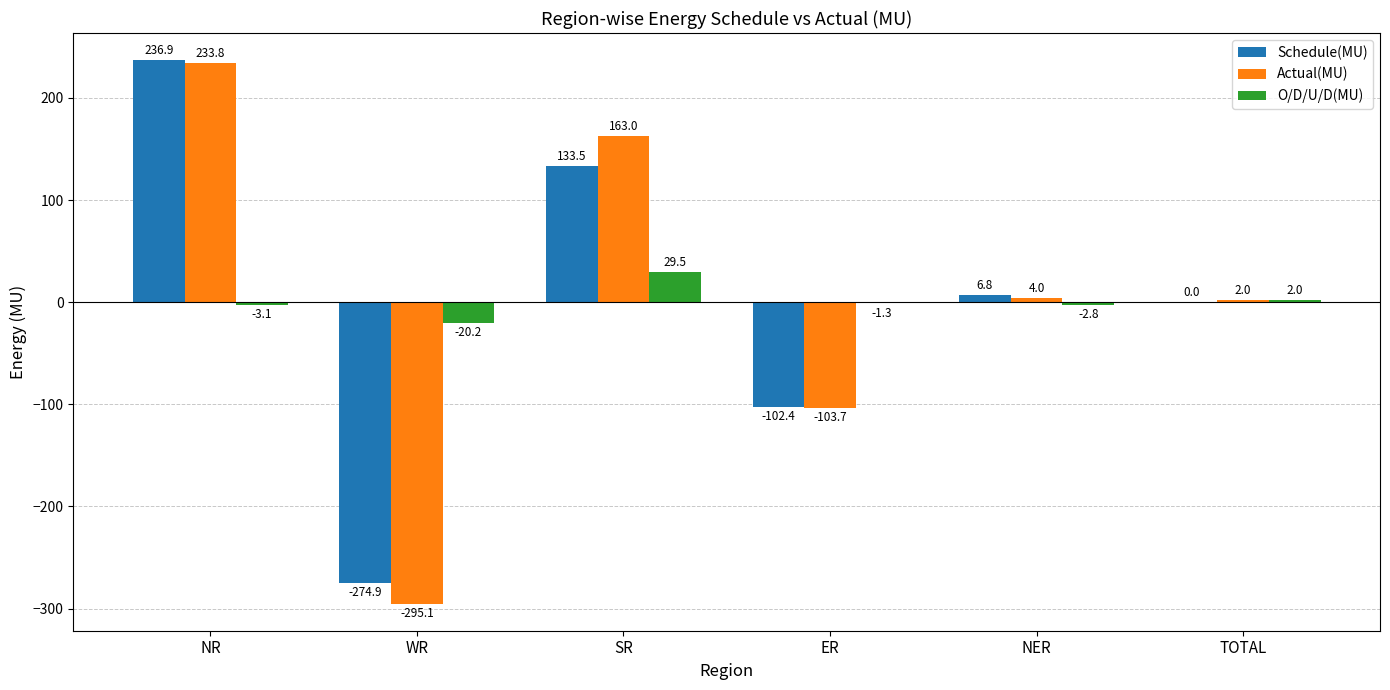

Which series has the largest range (max minus min)?

Actual(MU)